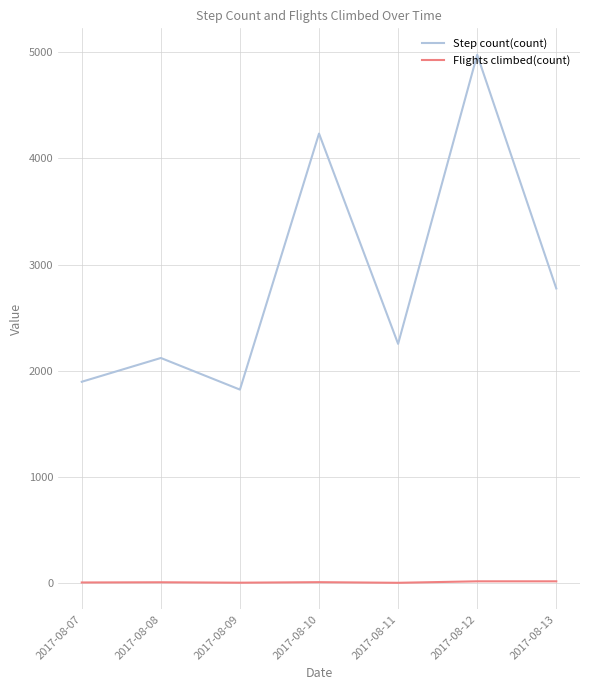

Where does the Step count(count) series first go above 2253?

2017-08-10